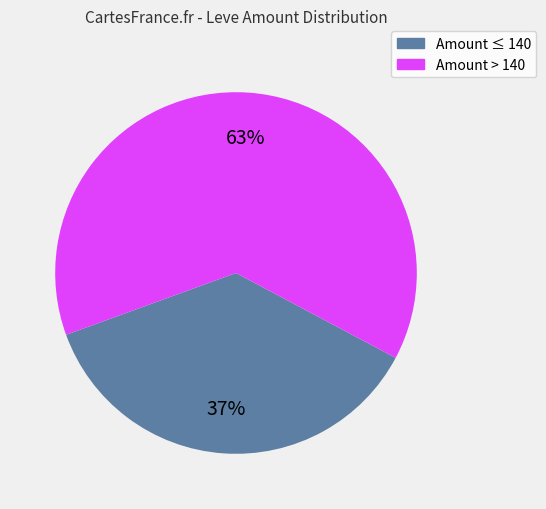

Is there a majority slice in this chart?

Yes